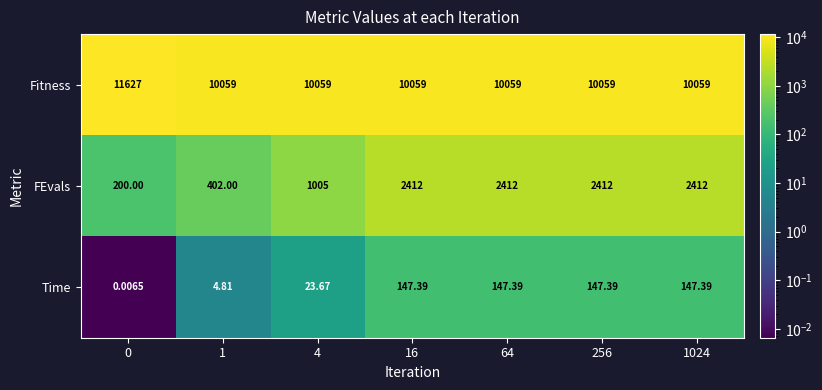

Rank the series at 256 from highest to lowest value.

Fitness, FEvals, Time